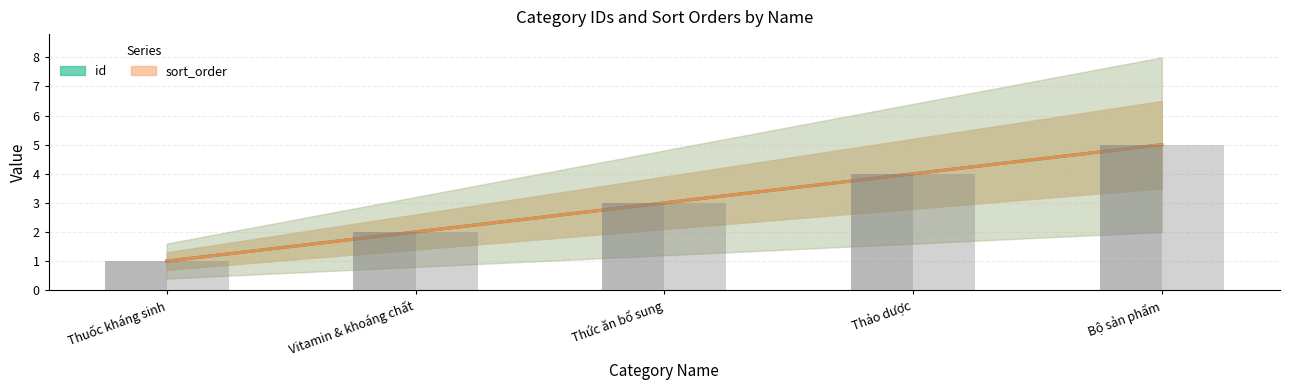

Reading left to right, list all the values displayed in this chart.

id: Thuốc kháng sinh=1	Vitamin & khoáng chất=2	Thức ăn bổ sung=3	Thảo dược=4	Bộ sản phẩm=5
sort_order: Thuốc kháng sinh=1	Vitamin & khoáng chất=2	Thức ăn bổ sung=3	Thảo dược=4	Bộ sản phẩm=5